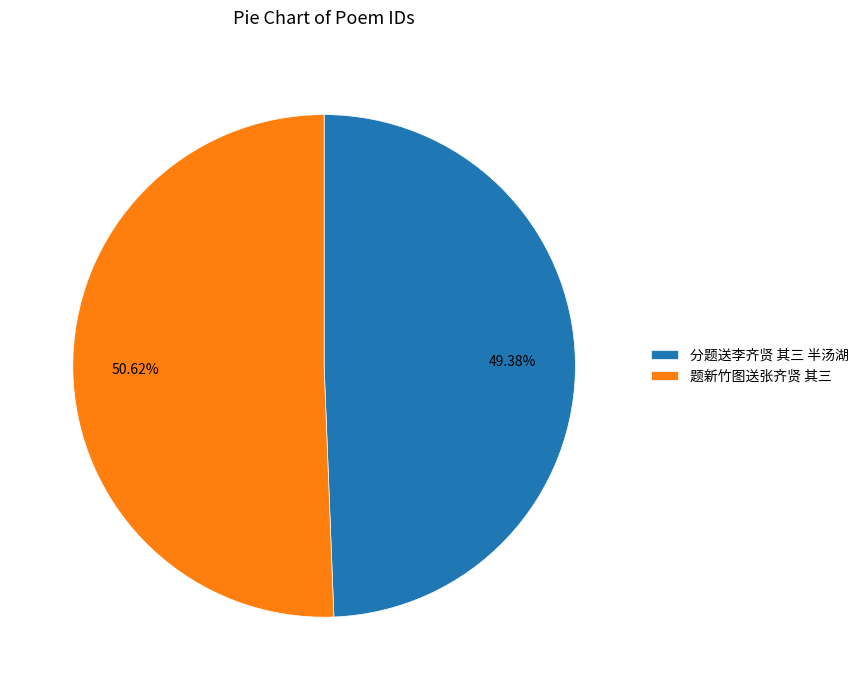

True or false: 题新竹图送张齐贤 其三 accounts for 51% of the total.

True